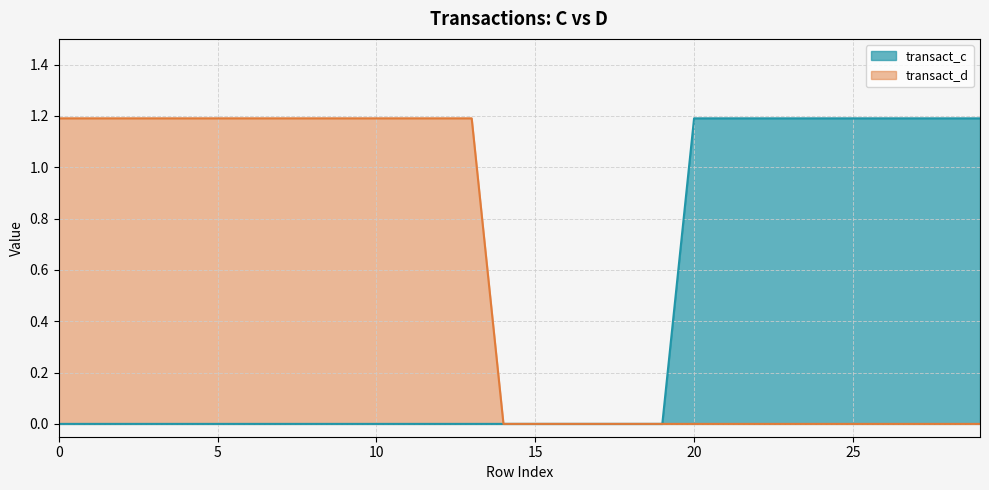

How many positive values are there?

10